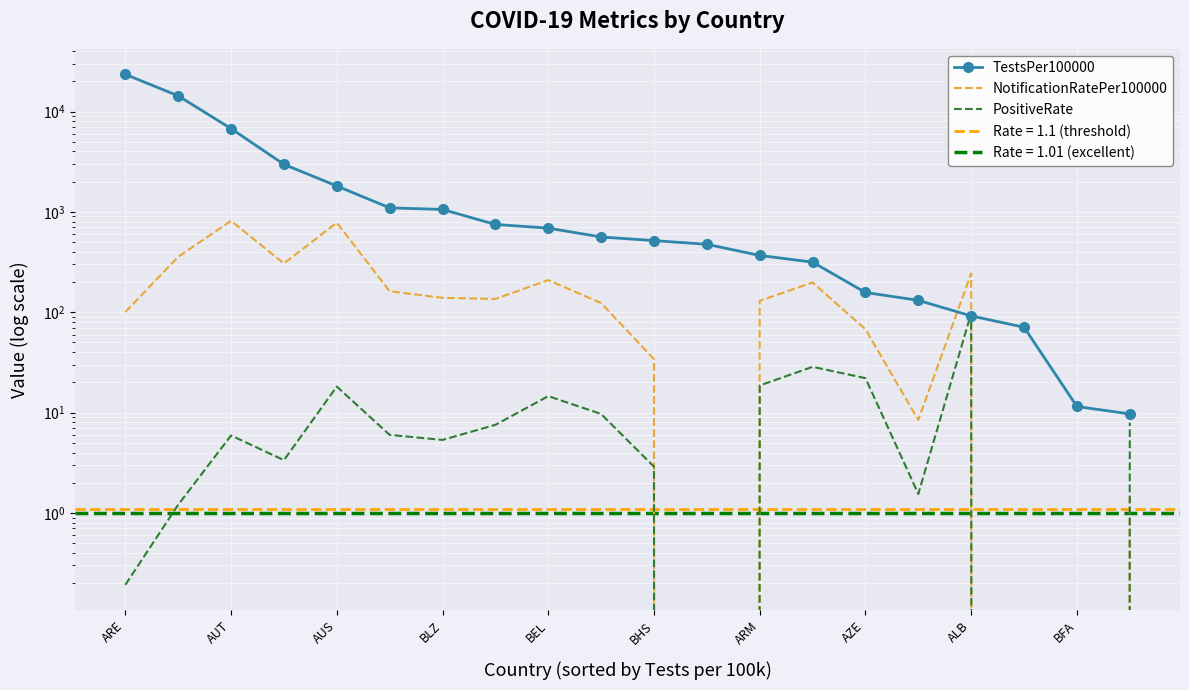

In PositiveRate, how many points are higher than both neighbors (excluding endpoints)?

5